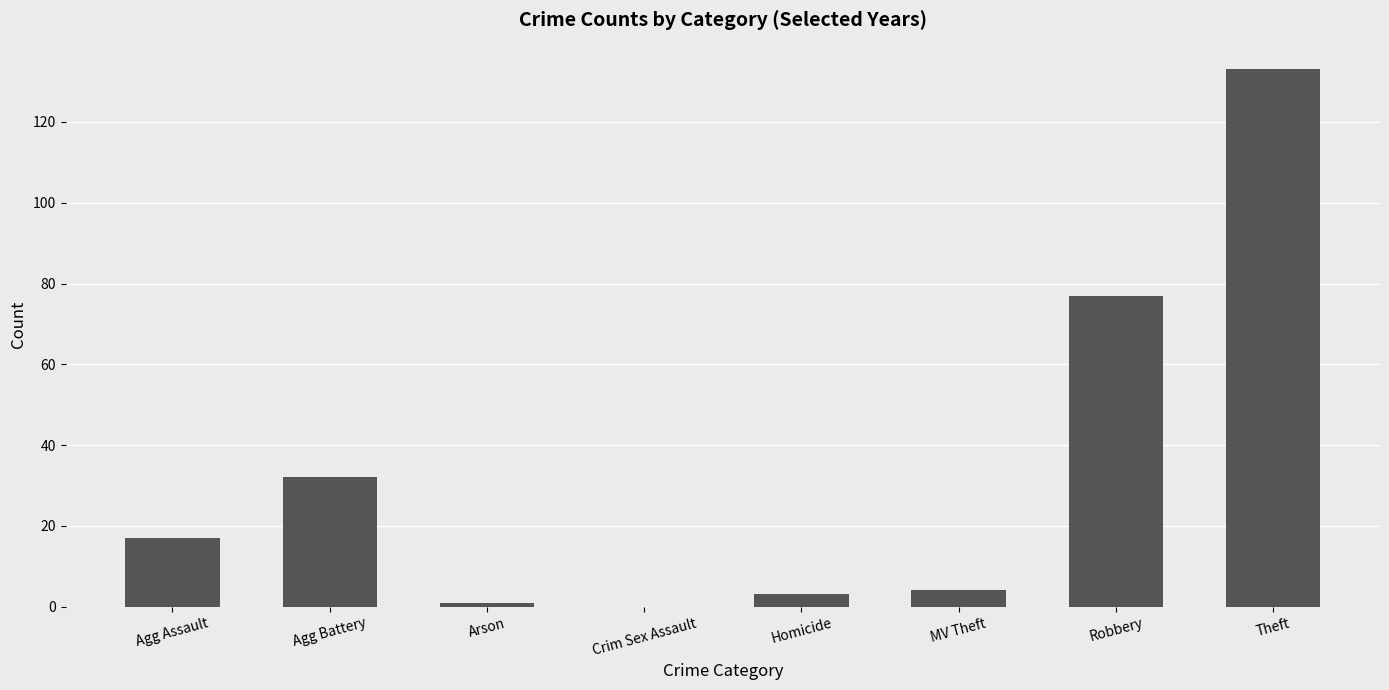

Count the number of categories in the chart.

8